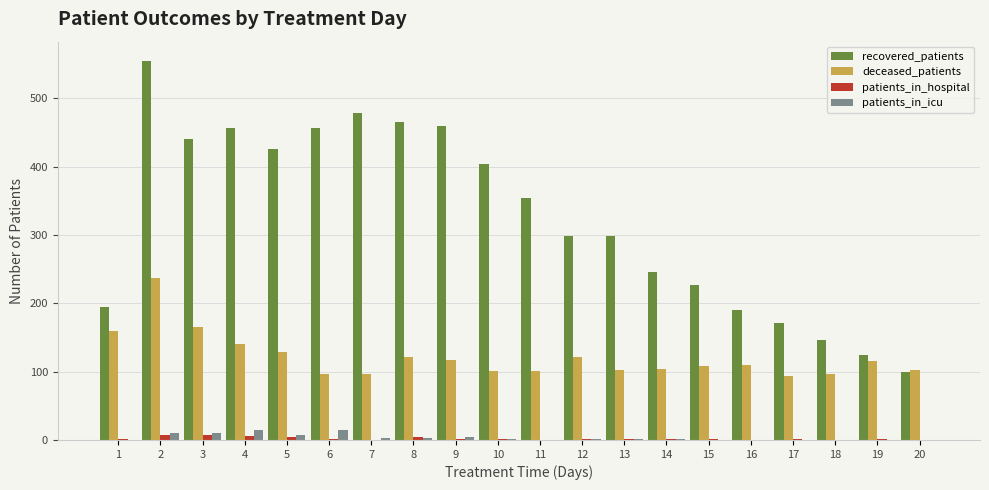

Is the value of deceased_patients at 9 greater than the value of patients_in_hospital at 3?

Yes